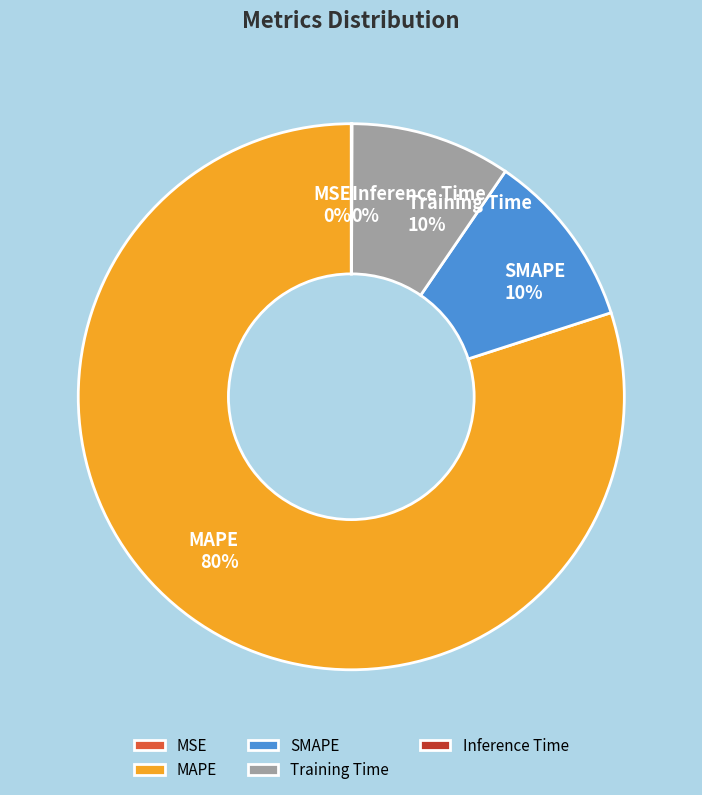

The Training Time slice represents 24% of the pie. True or false?

False